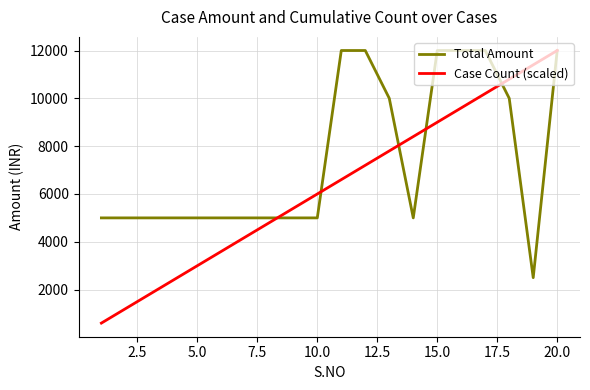

List the series in order of their overall mean, lowest first.

Case Count (scaled), Total Amount